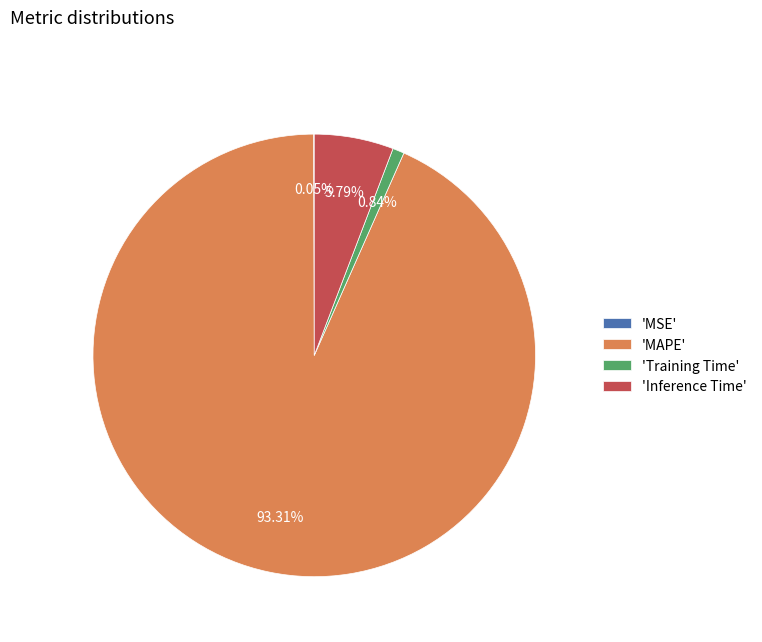

Which category has the biggest portion of the pie?

'MAPE'